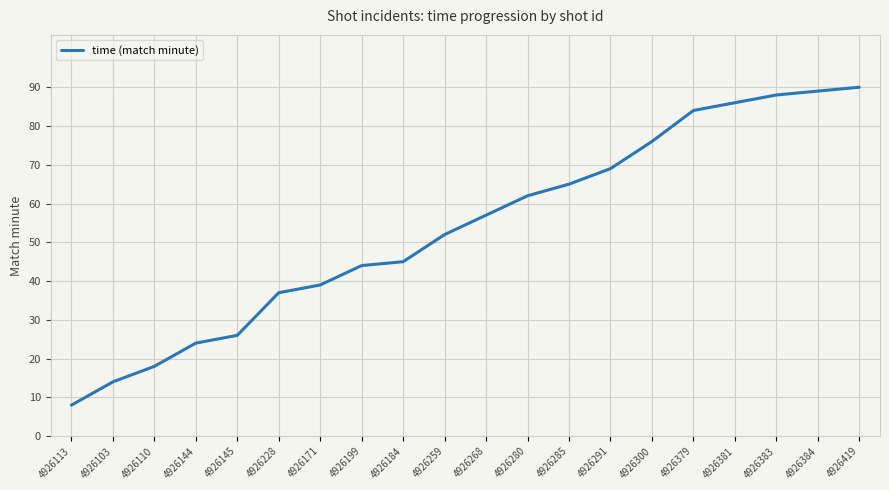

What is the smallest value displayed?

8